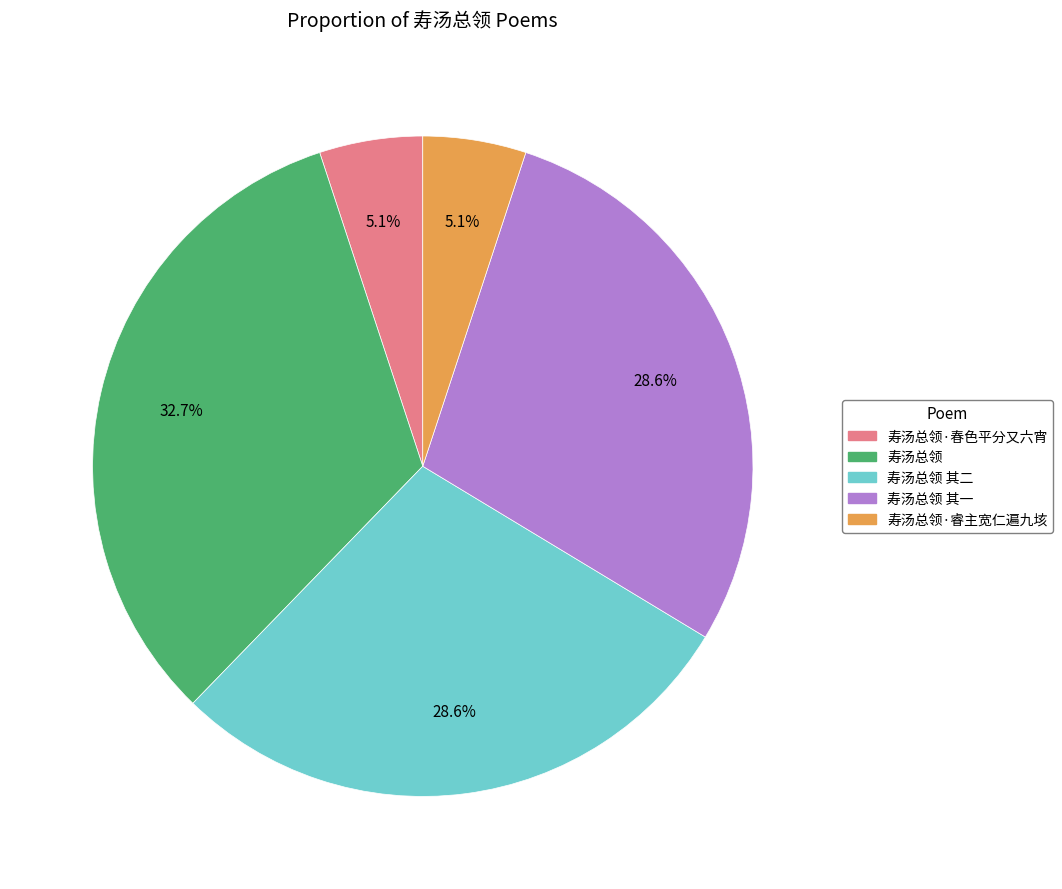

Is there any slice that represents more than half of the pie?

No